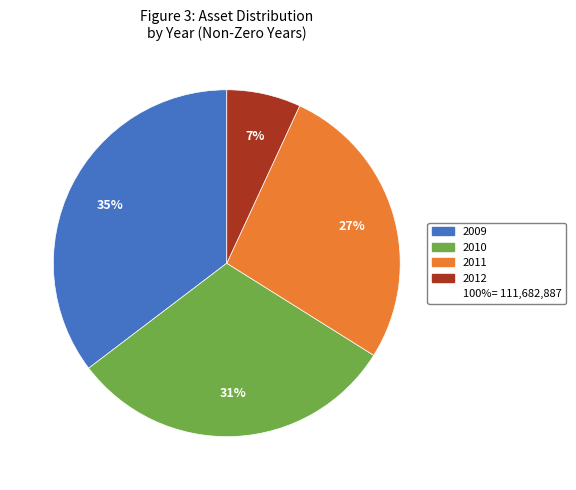

Does any single category account for the majority?

No